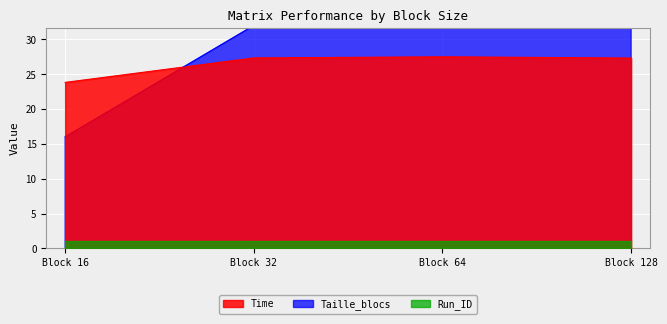

Which category has the lowest value in the Time series?

Block 16